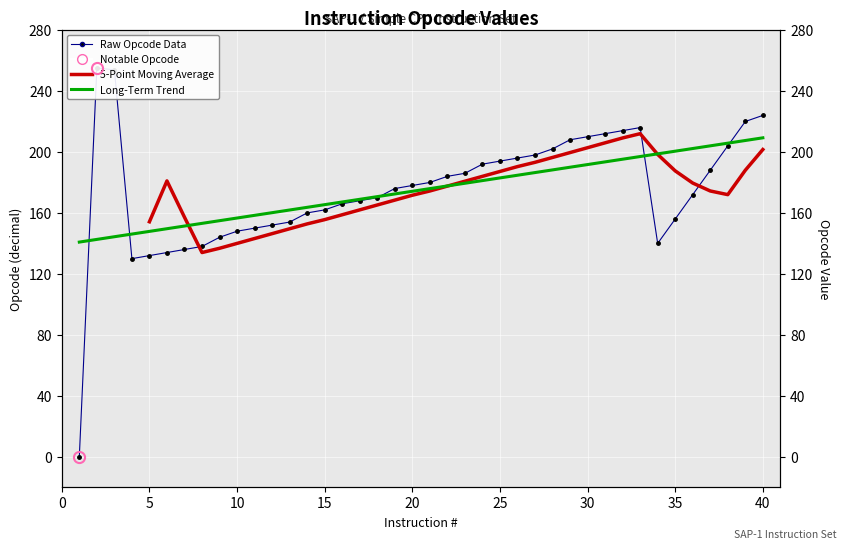

What is the greatest value displayed?

255.0